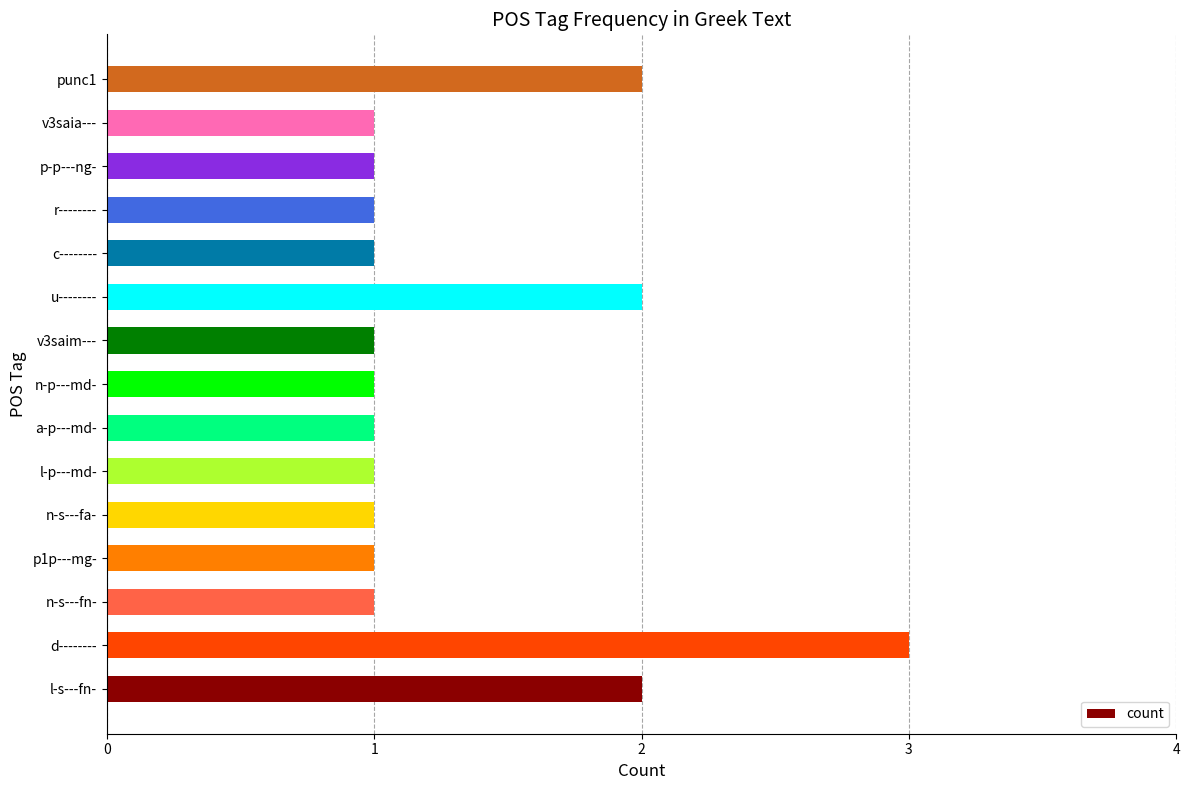

What is the ratio of the value at v3saim--- to the value at d--------?

0.3